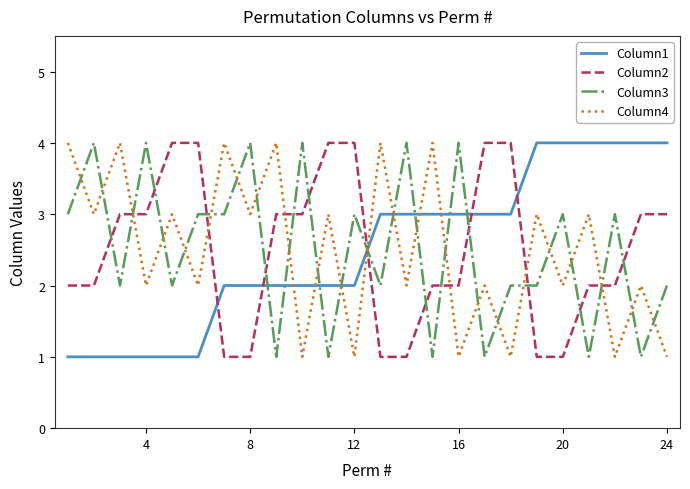

True or false: Column3 and Column1 cross at least once.

True